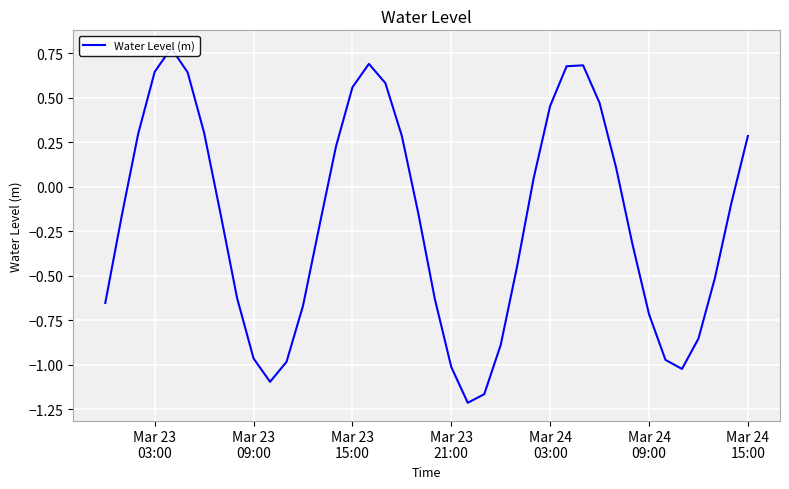

Reading left to right, list all the values displayed in this chart.

-0.7	-0.2	0.3	0.6	0.8	0.6	0.3	-0.2	-0.6	-1.0	-1.1	-1.0	-0.7	-0.2	0.2	0.6	0.7	0.6	0.3	-0.2	-0.6	-1.0	-1.2	-1.2	-0.9	-0.4	0.0	0.5	0.7	0.7	0.5	0.1	-0.3	-0.7	-1.0	-1.0	-0.9	-0.5	-0.1	0.3